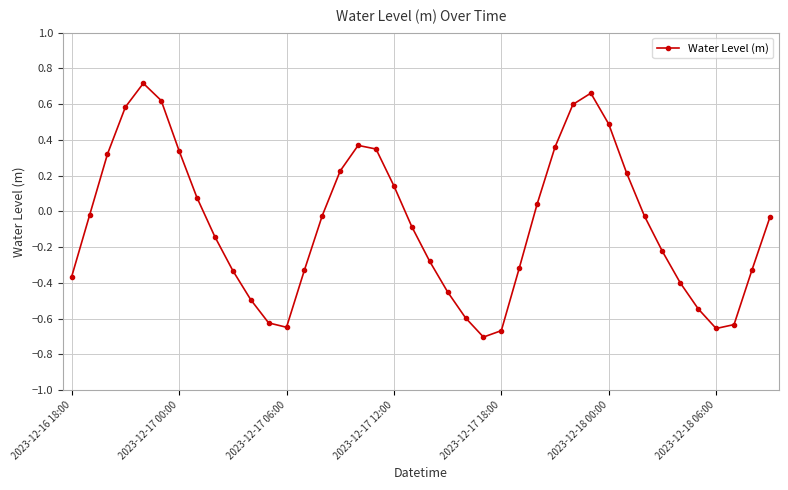

How many points are lower than both their immediate neighbors (excluding endpoints)?

3